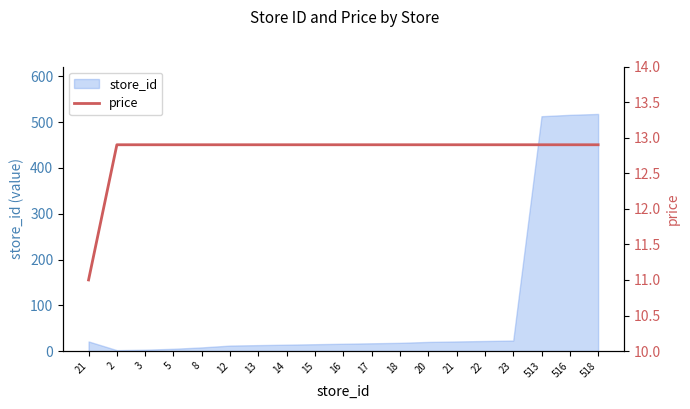

How many data points are less than 12?

1